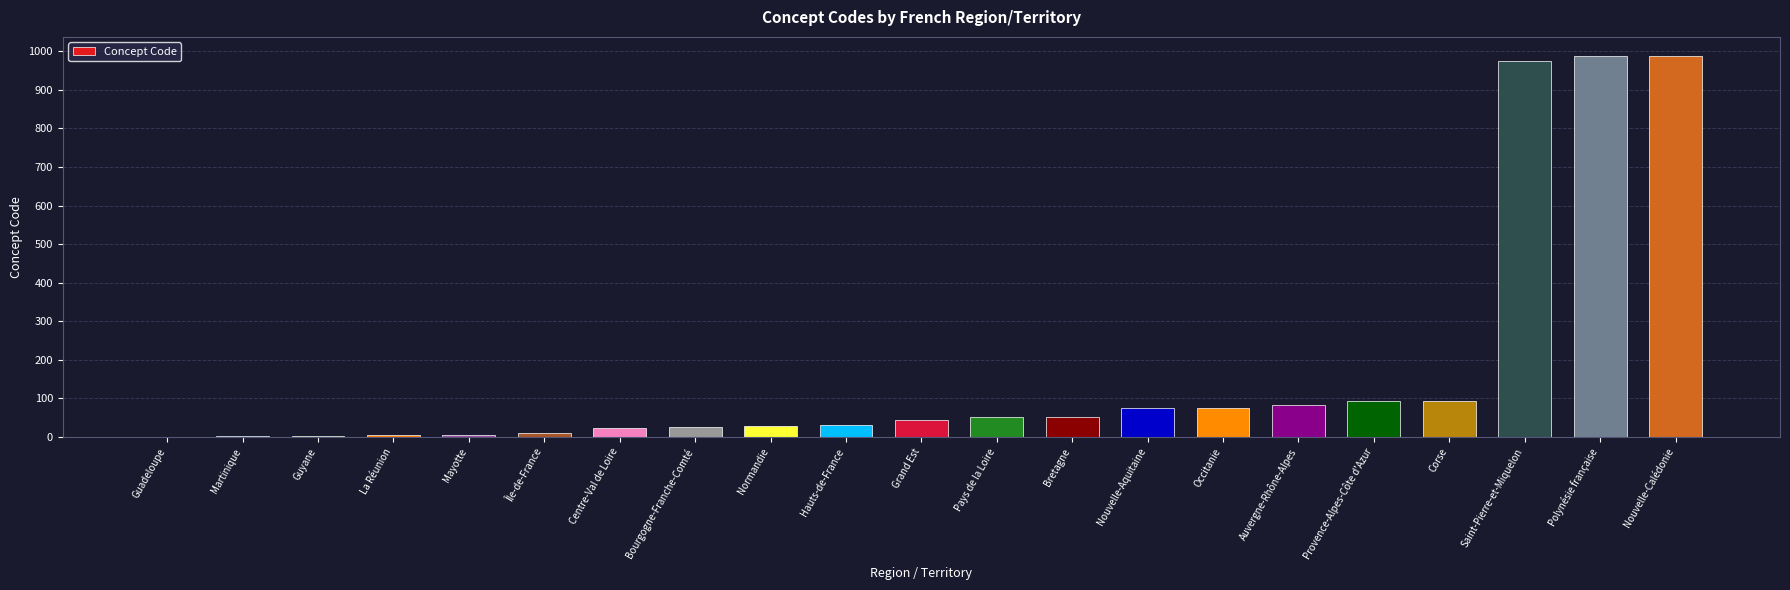

The value at Saint-Pierre-et-Miquelon is 975. True or false?

True